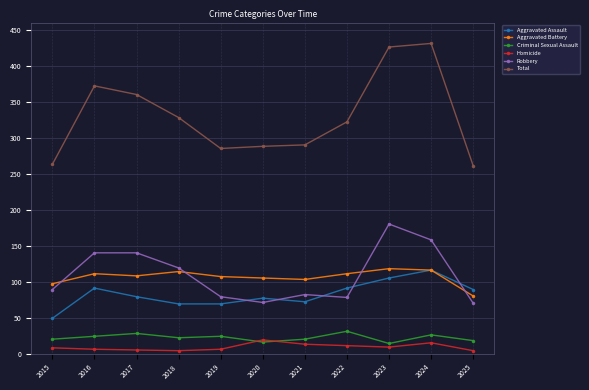

Which series has the widest spread of values?

Total